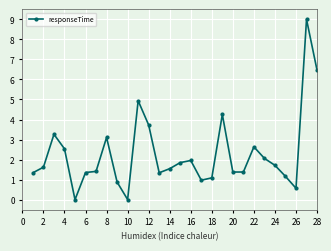

What is the average value?

2.3